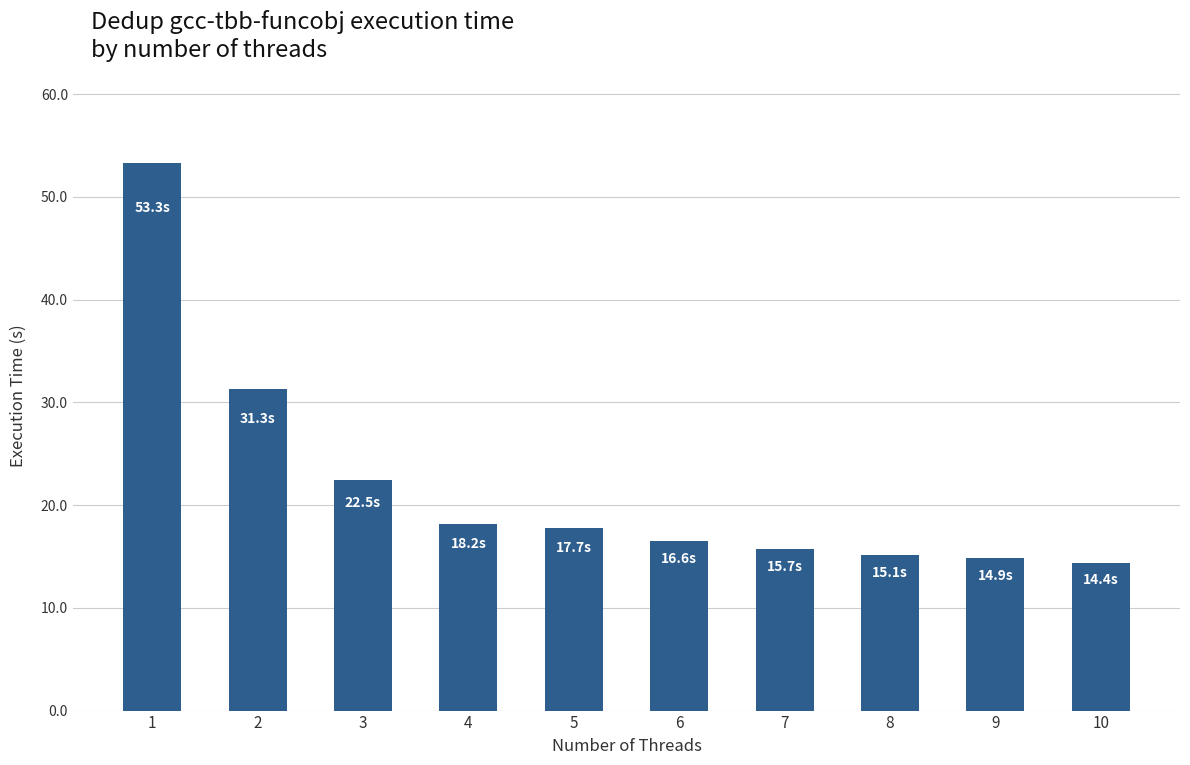

Which label corresponds to the largest value in the chart?

1